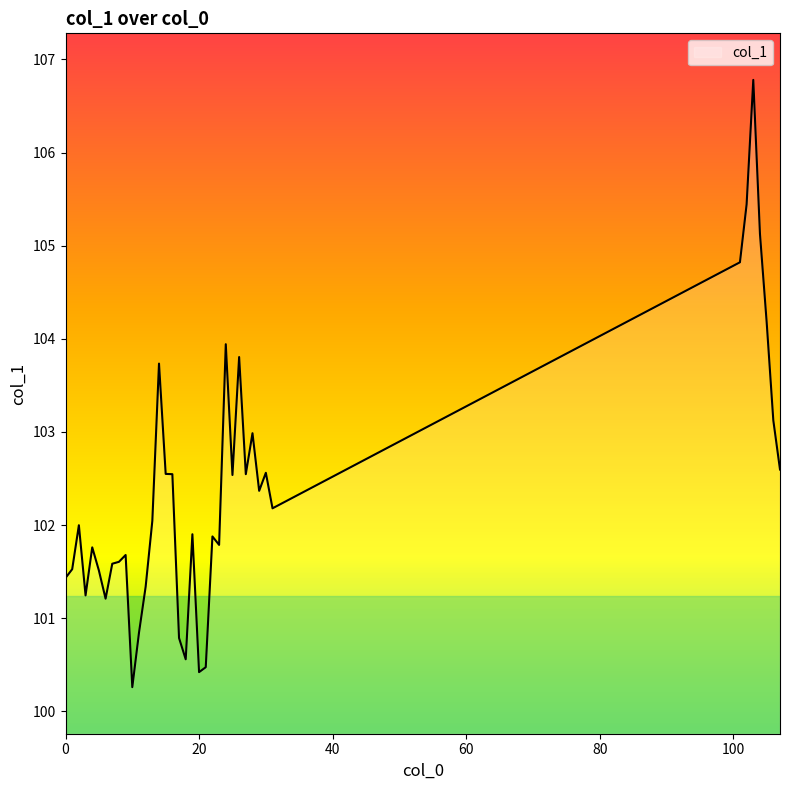

What is the difference between the maximum and minimum values?

6.5